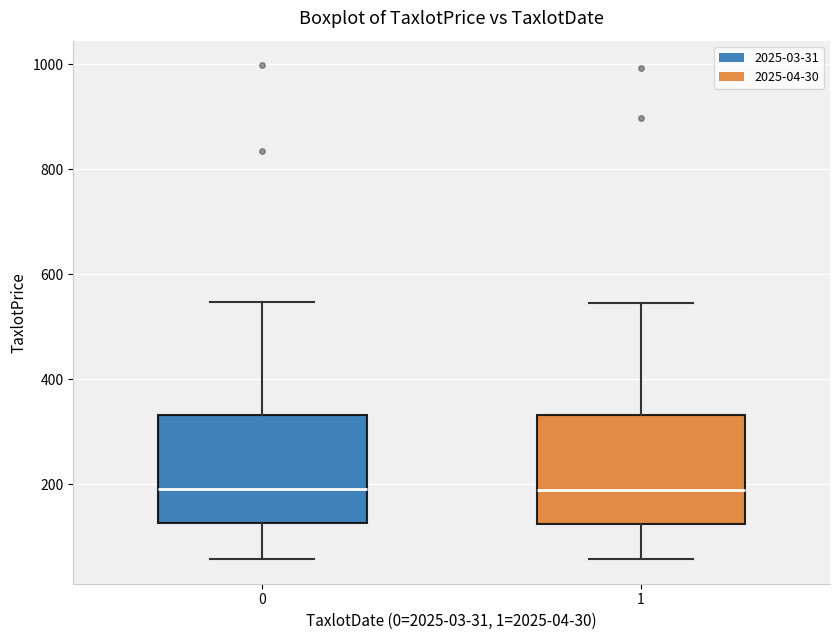

Reading left to right, read every box against the y-axis: the position of its median line, the range the box covers, and the ends of its whiskers. The values are not printed on the chart, so give them approximately, as read against the axis.

0: median 200, box 120 to 340, whiskers 60 to 540
1: median 180, box 120 to 340, whiskers 60 to 540